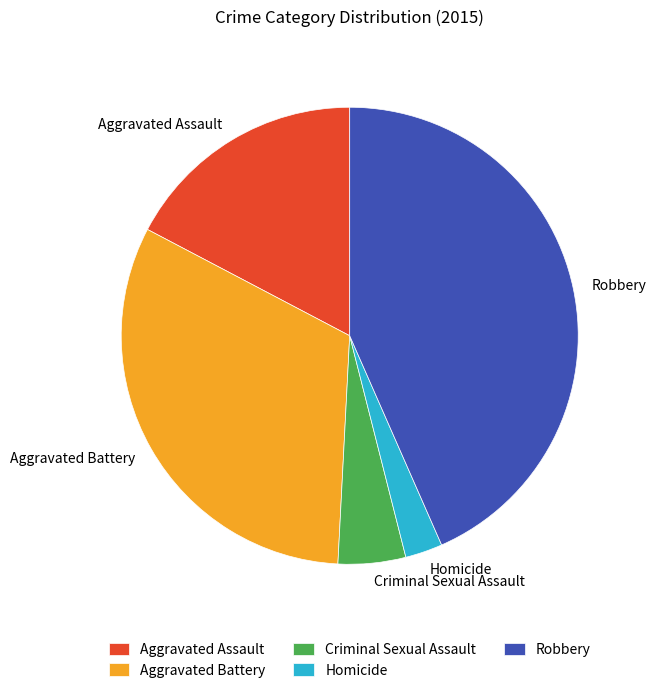

Do Criminal Sexual Assault and Aggravated Assault together represent more than half of the pie?

No